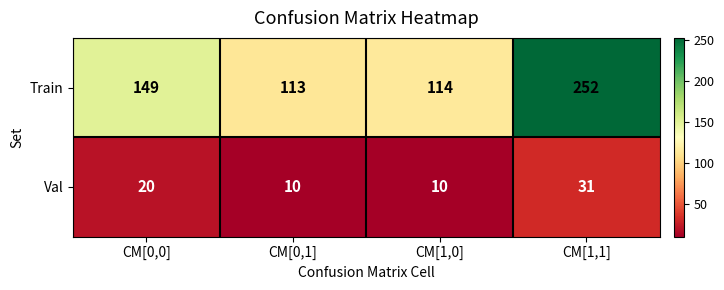

Which series changed the most between CM[0,0] and CM[1,0]?

Train